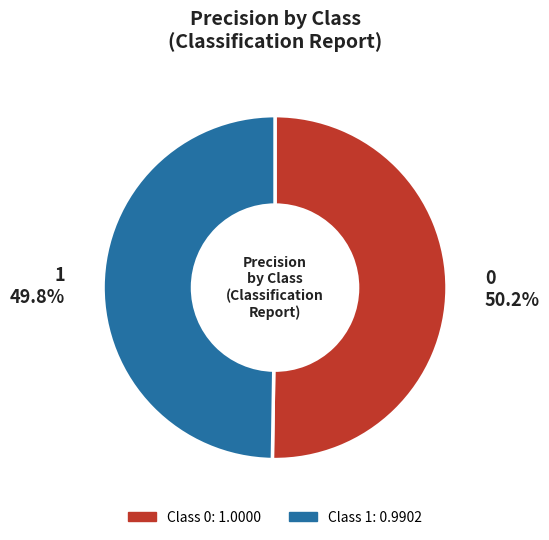

Count the number of slices in the pie.

2